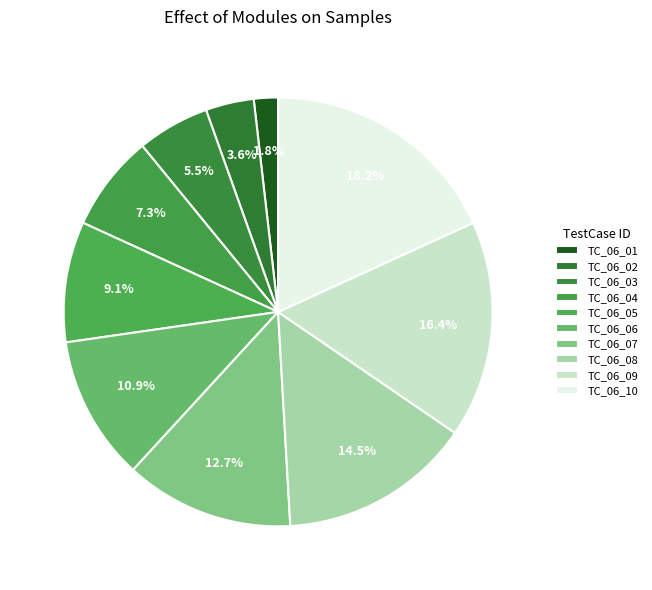

Count the number of slices in the pie.

10